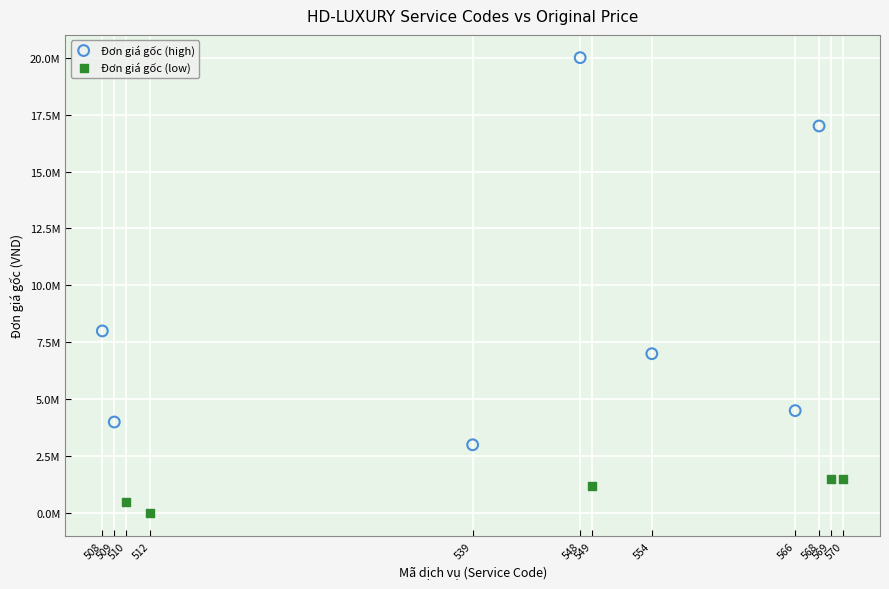

Which series reaches the minimum Y coordinate?

Đơn giá gốc (low)